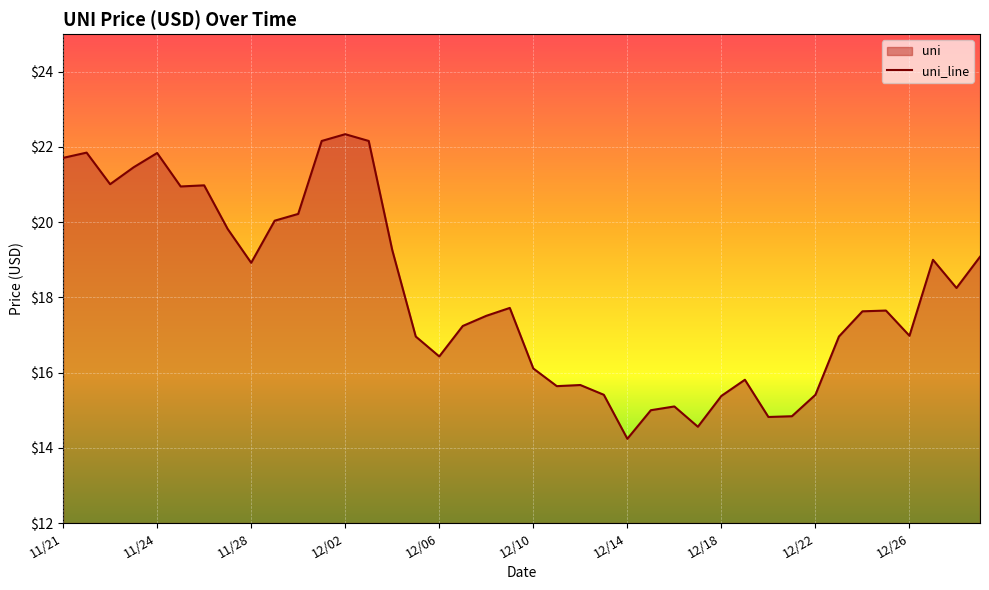

True or false: there are more than 0 points higher than both neighbors.

True